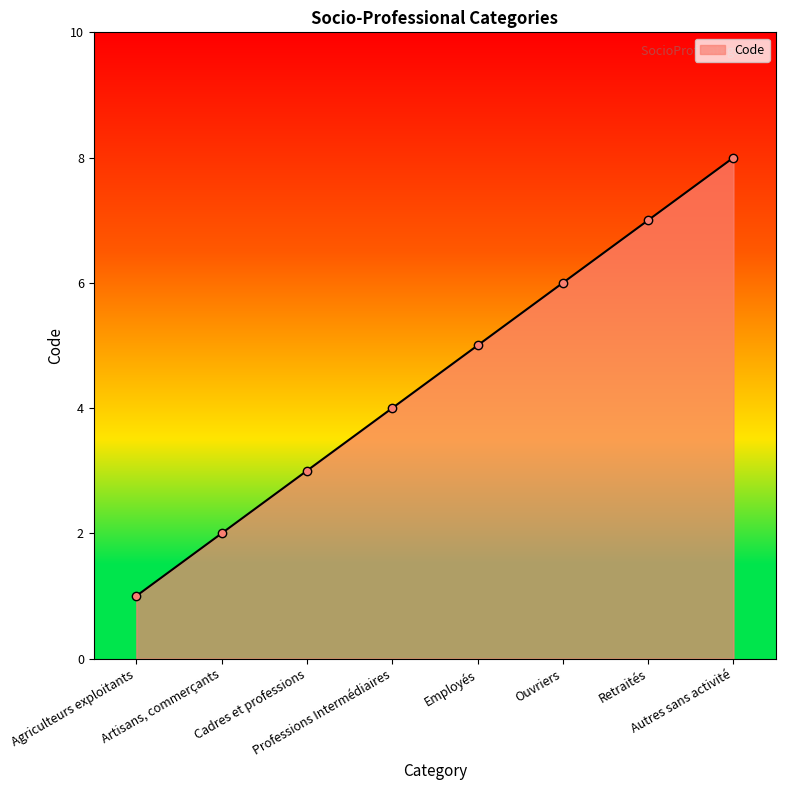

How many categories are shown in the chart?

8